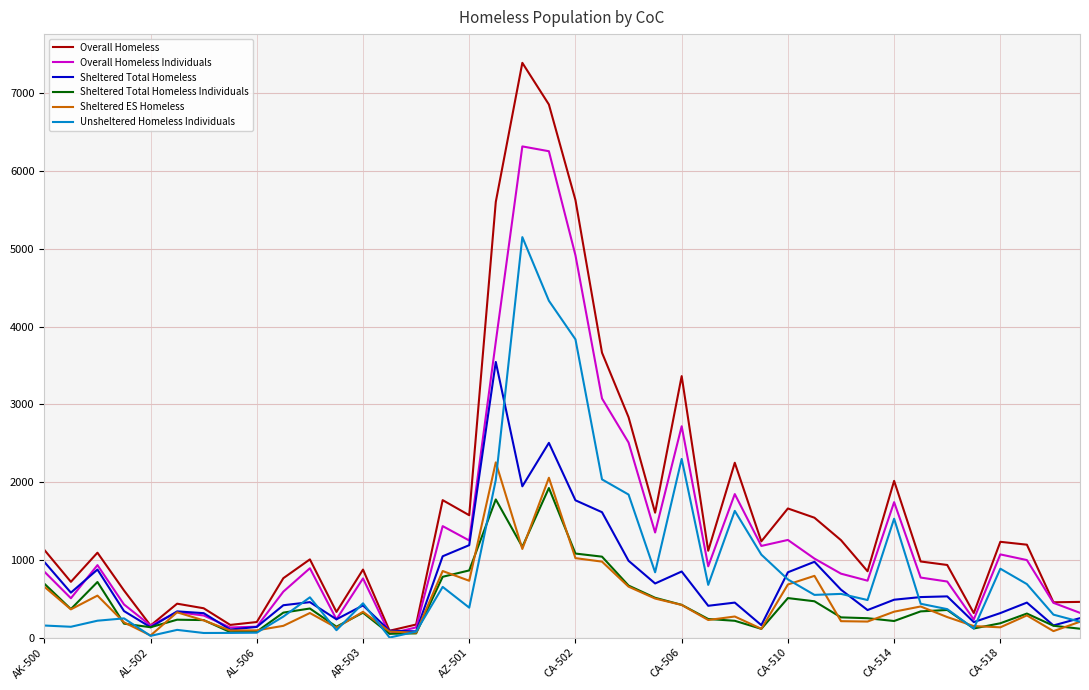

What is the difference between the second highest and second lowest values in the Sheltered Total Homeless Individuals series?

1723